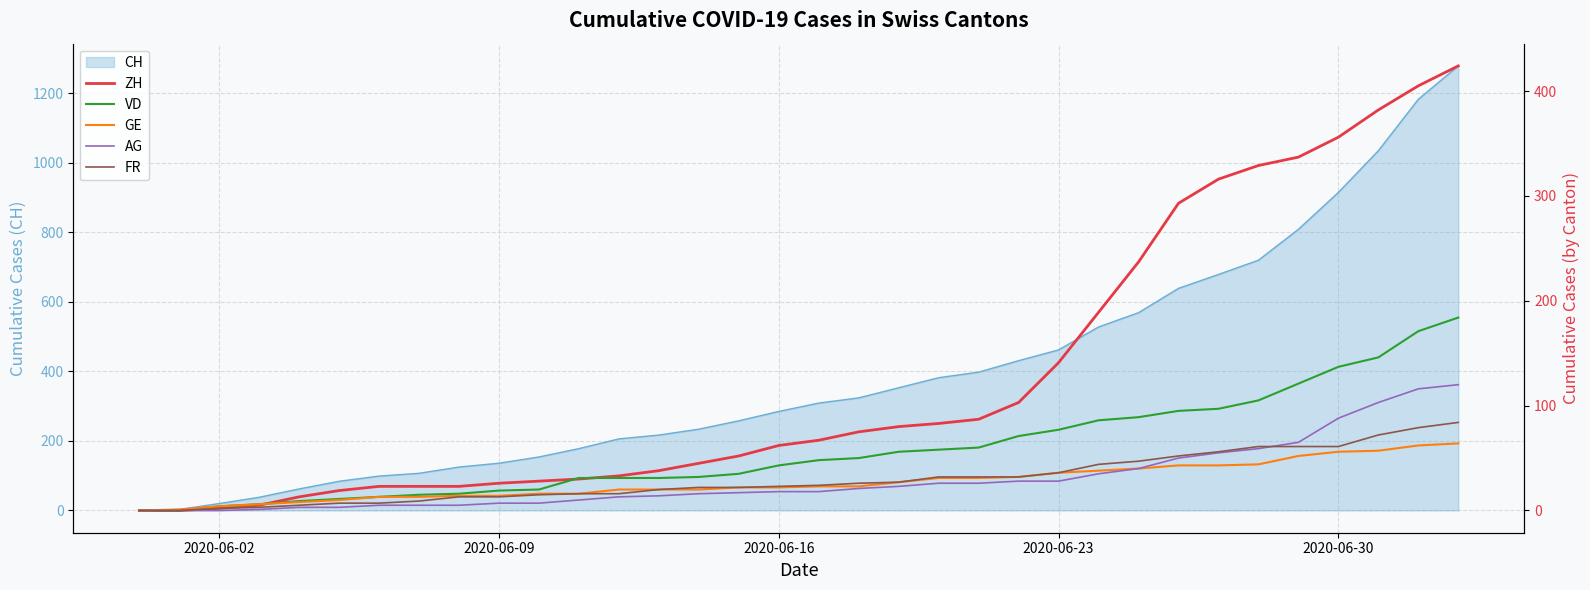

What is the highest value of the CH series?

1279